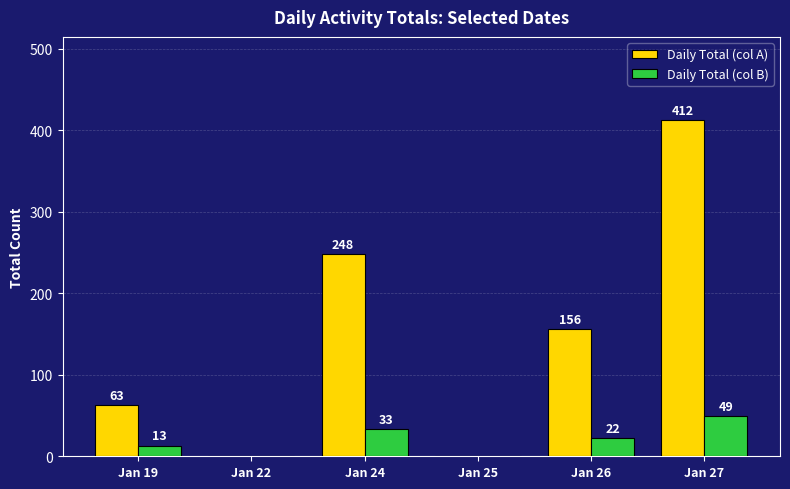

What is the sum of all Daily Total (col A) values?

879